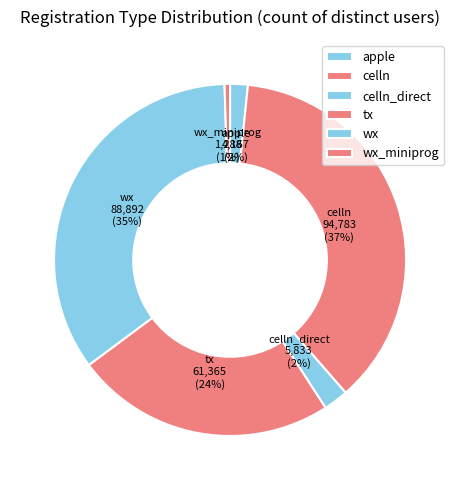

To the nearest percent, what is the difference between the tx and wx_miniprog slice percentages?

23%